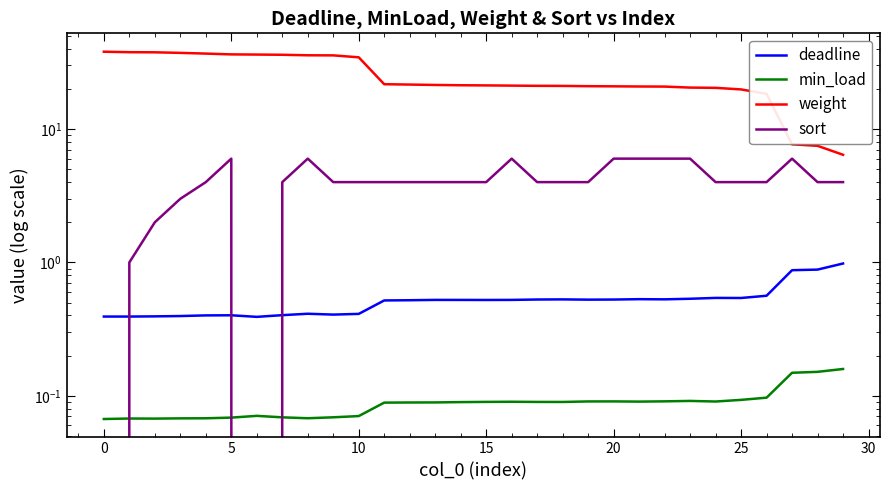

The value of weight at 19 is 10.9. True or false?

False